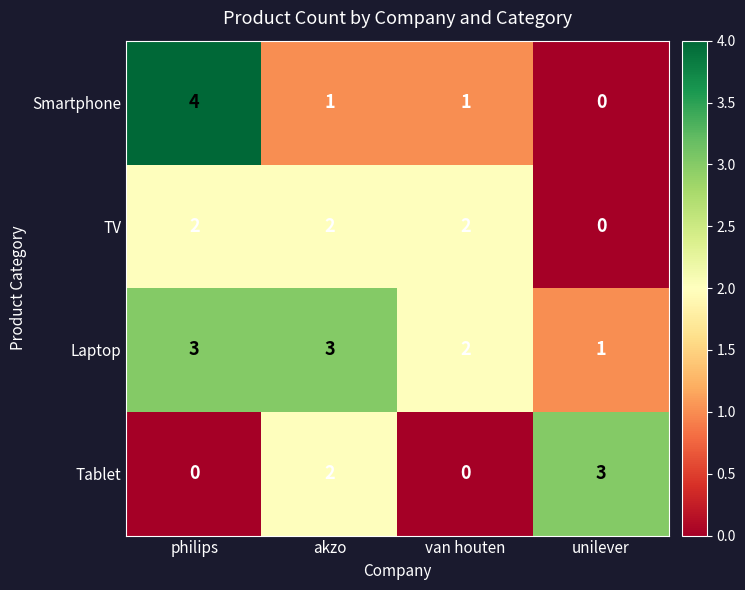

Which category has the highest value in the Tablet series?

unilever